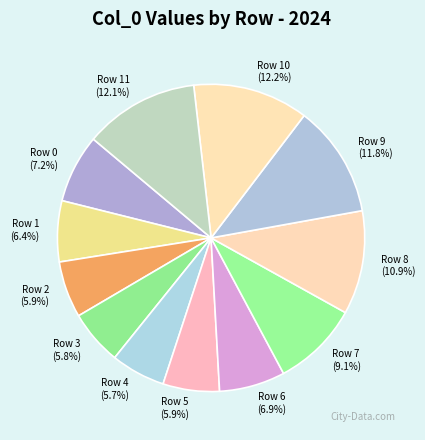

Does Row 11 represent more than half of the total?

No